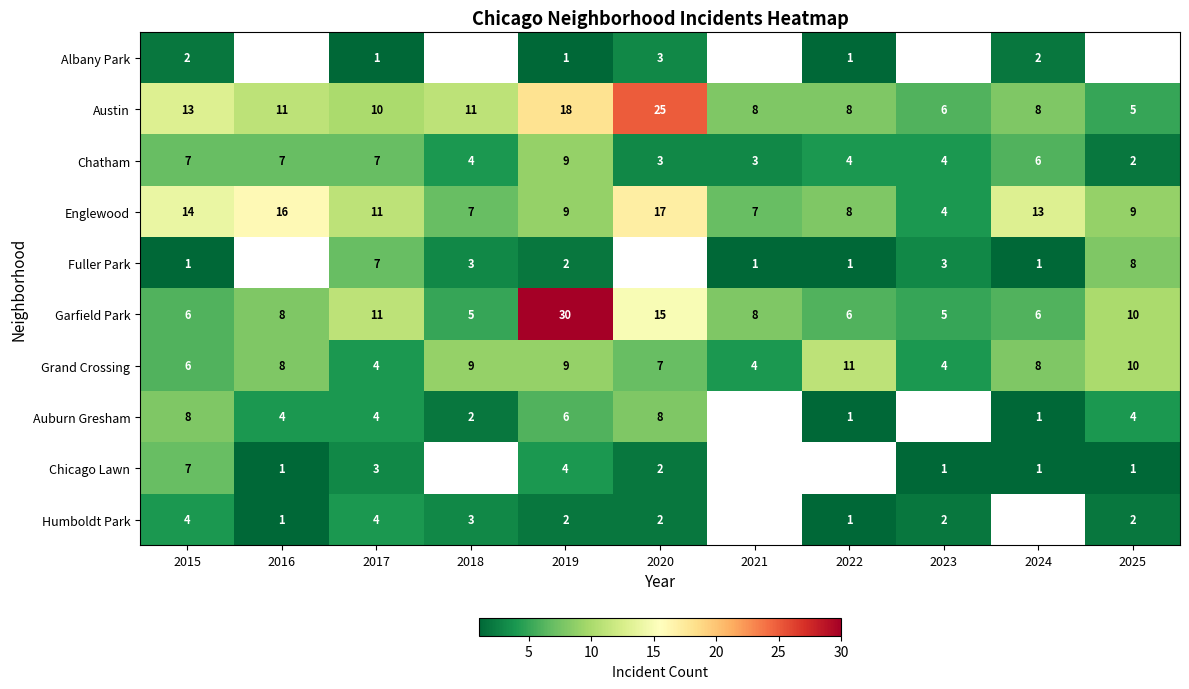

What is the highest value of the Englewood series?

17